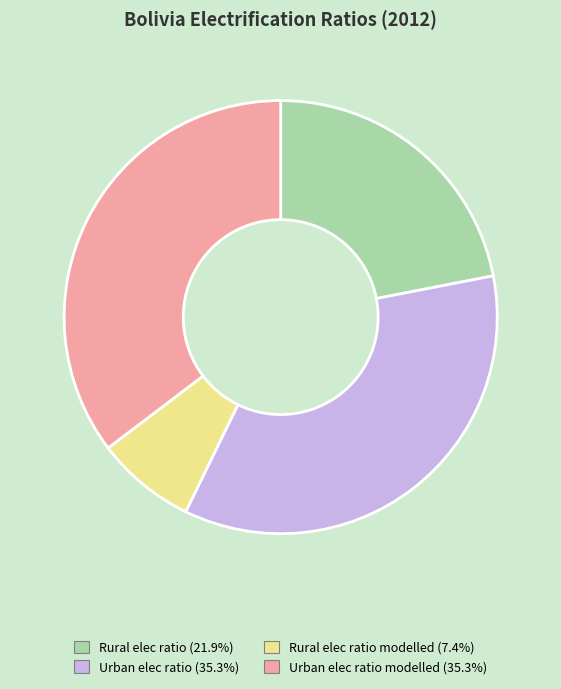

Is there a majority slice in this chart?

No